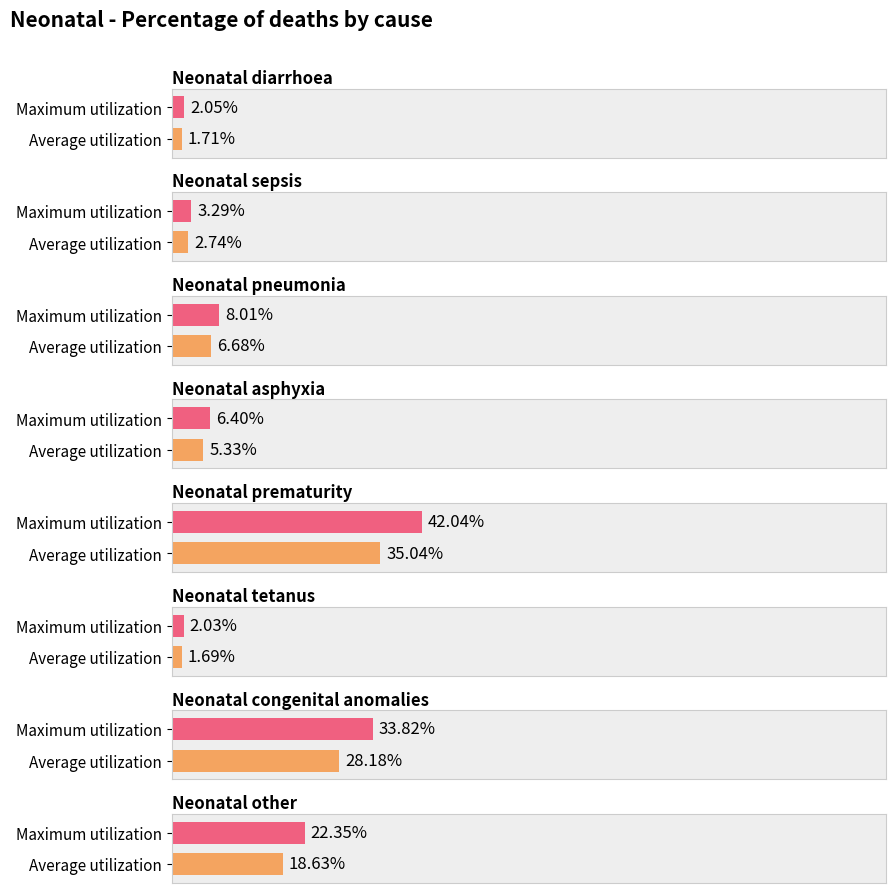

Is it true that the value at Neonatal sepsis is 0.0?

False